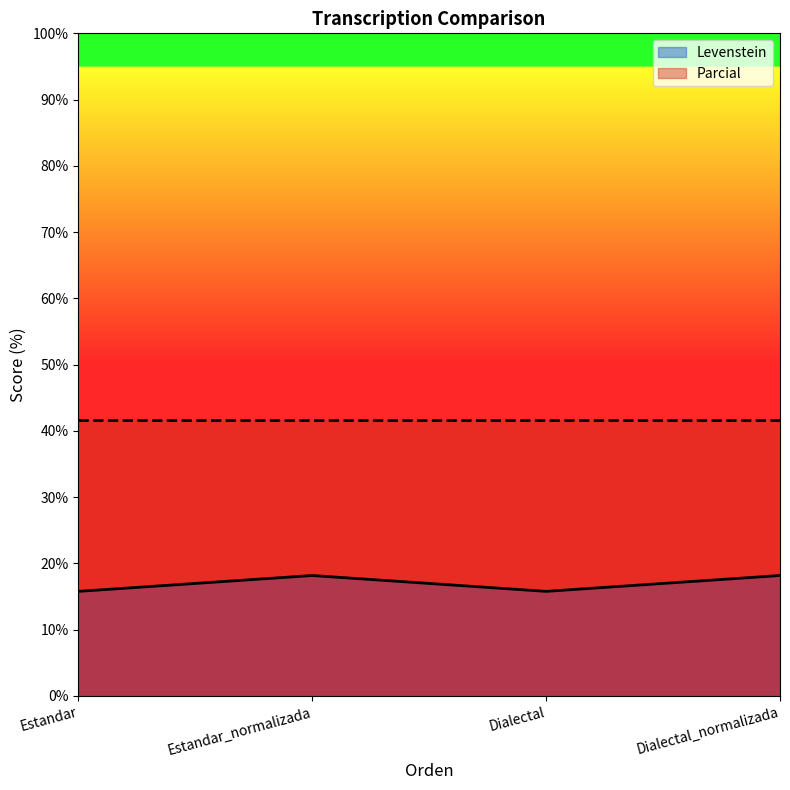

Reading right to left, extract all data points from this chart.

18.2	15.8	18.2	15.8